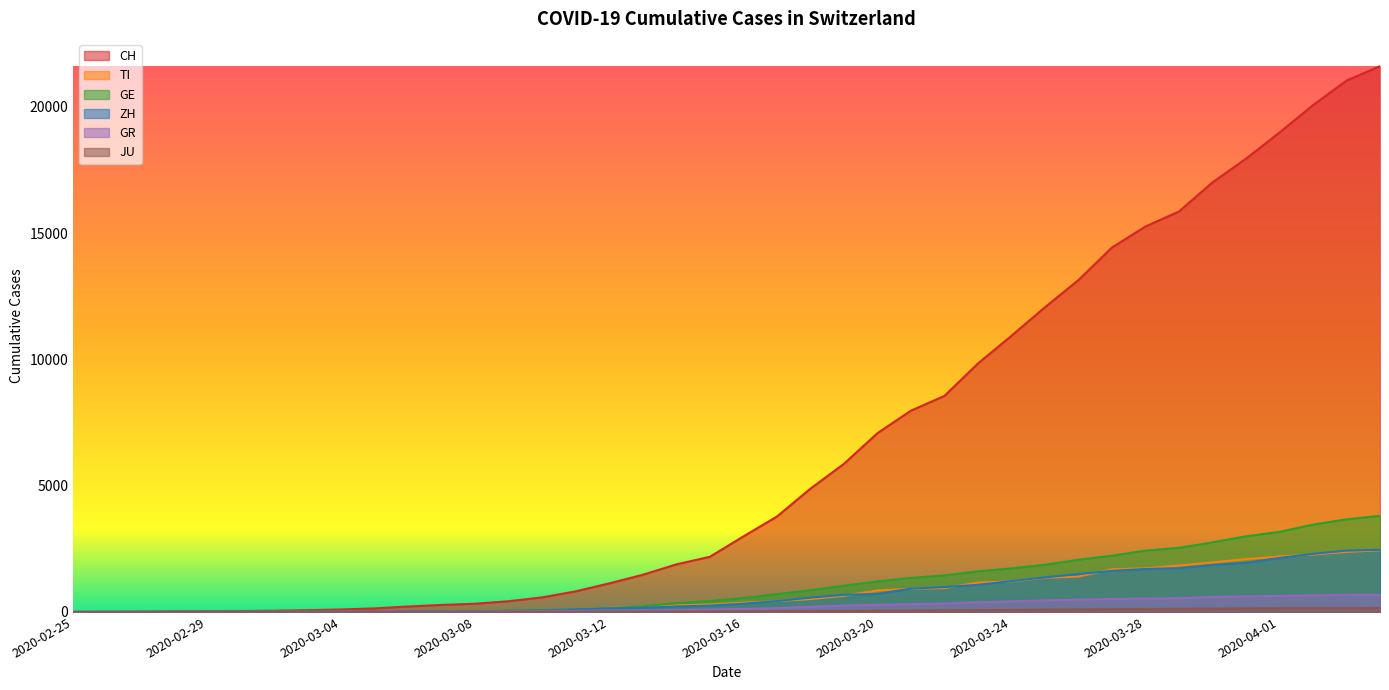

What is the label of the 23rd point from the left?

2020-03-18